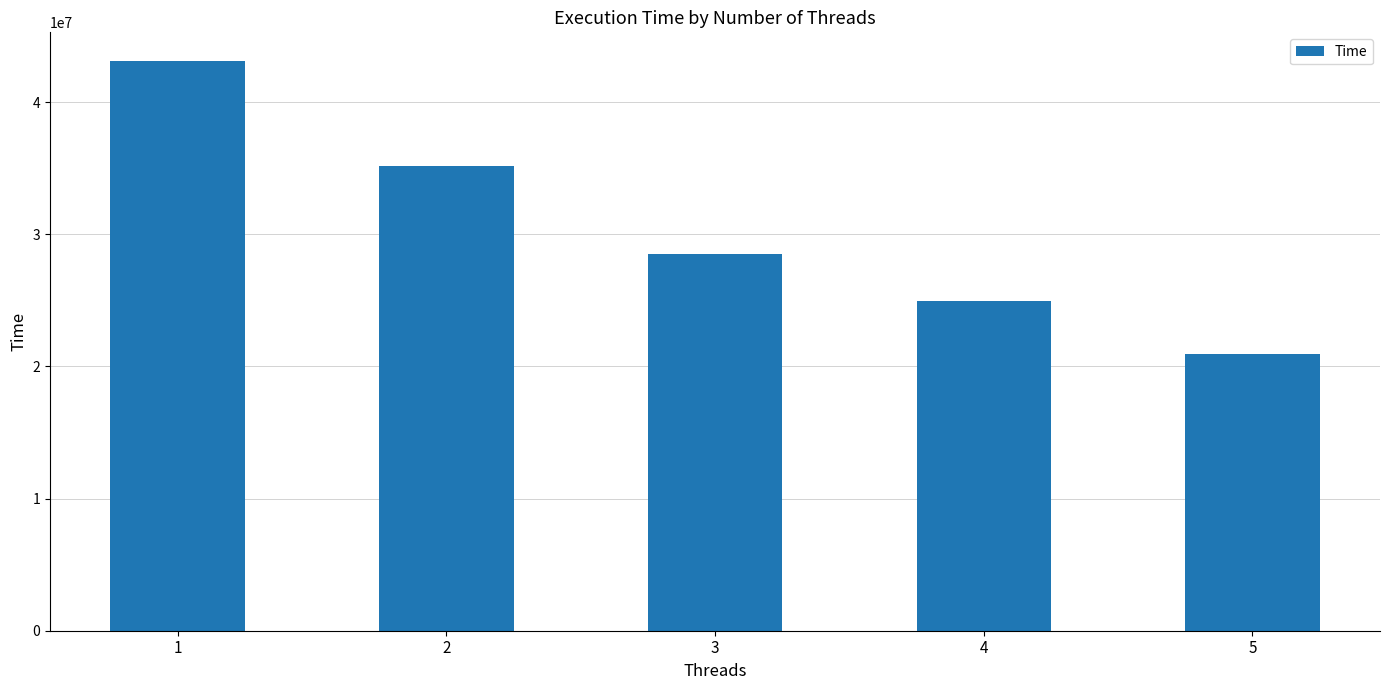

What is the value of the 2nd bar from the left?

35178242